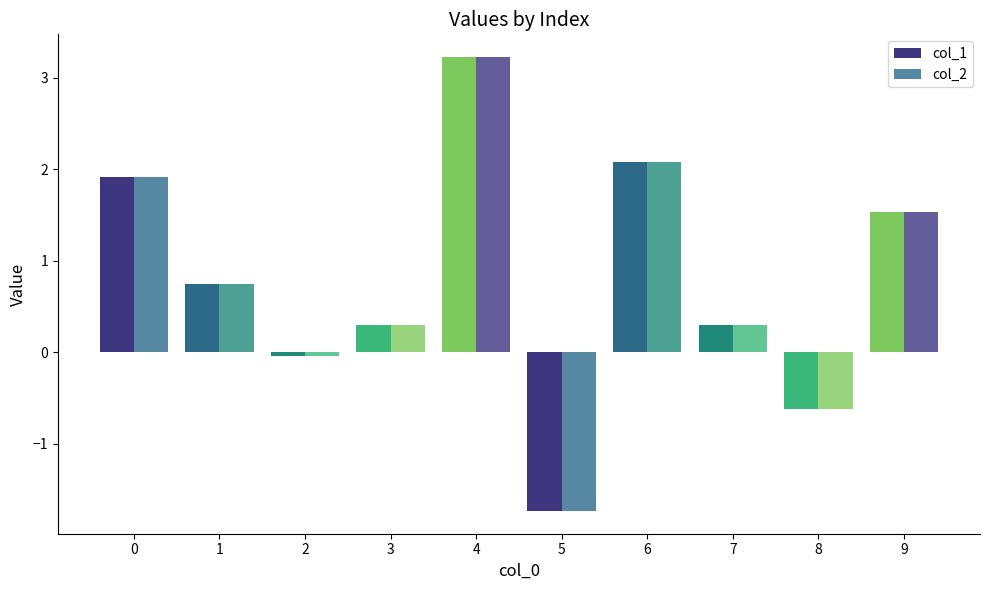

Reading right to left, list all the values displayed in this chart.

col_1: 1.5	-0.6	0.3	2.1	-1.7	3.2	0.3	-0.0	0.7	1.9
col_2: 1.5	-0.6	0.3	2.1	-1.7	3.2	0.3	-0.0	0.7	1.9